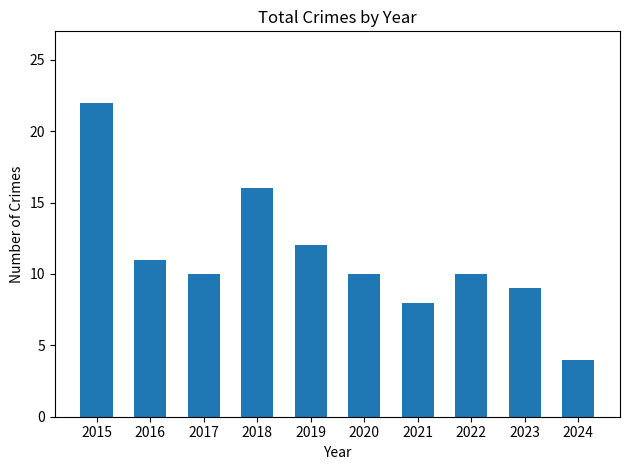

What is the sum of all values?

112